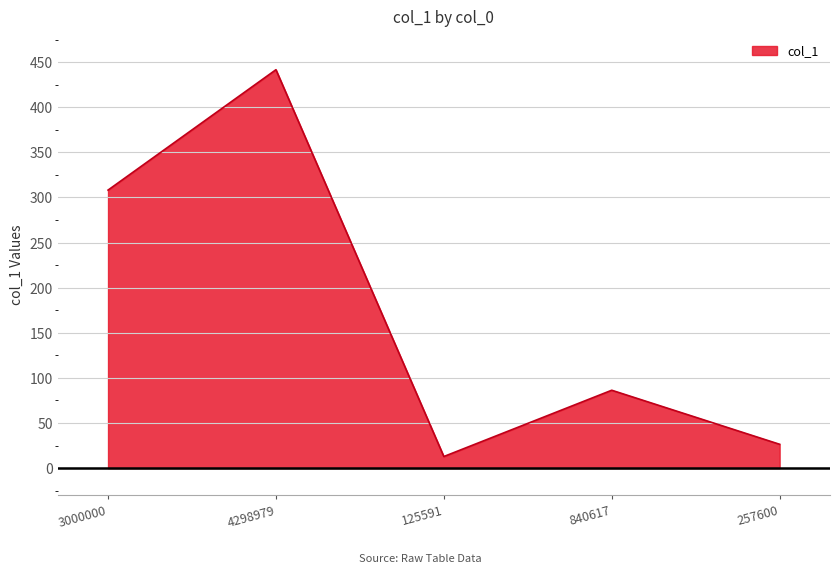

What is the difference between the maximum and minimum values?

428.7